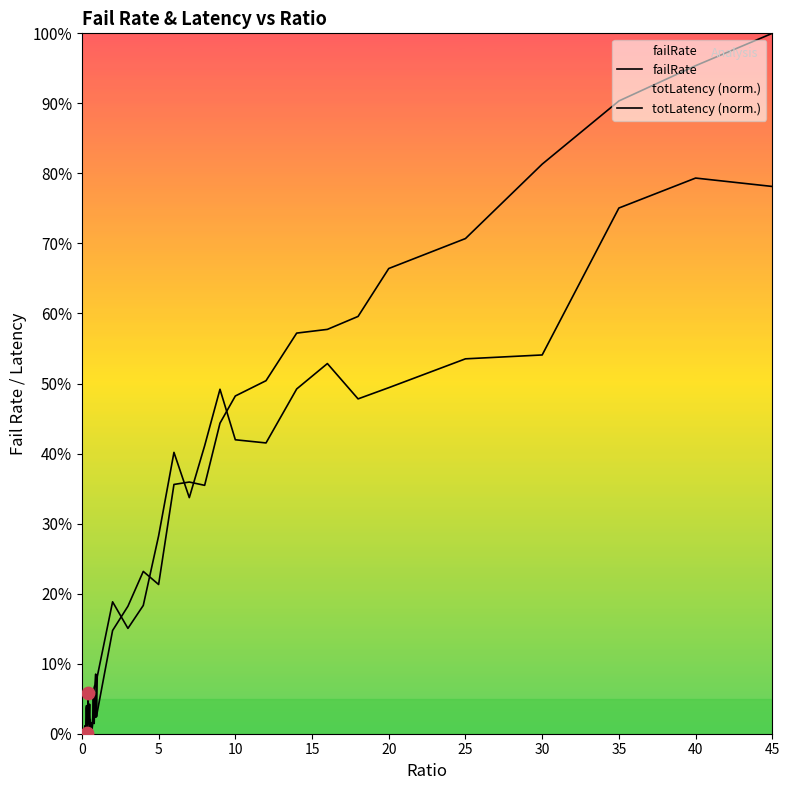

At how many categories does at least one series exceed 0?

39